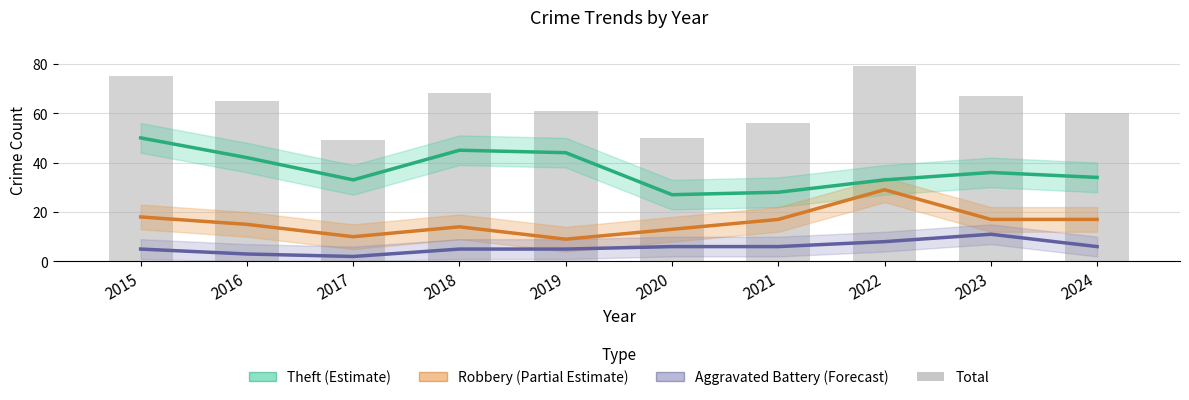

What is the greatest value displayed?

79